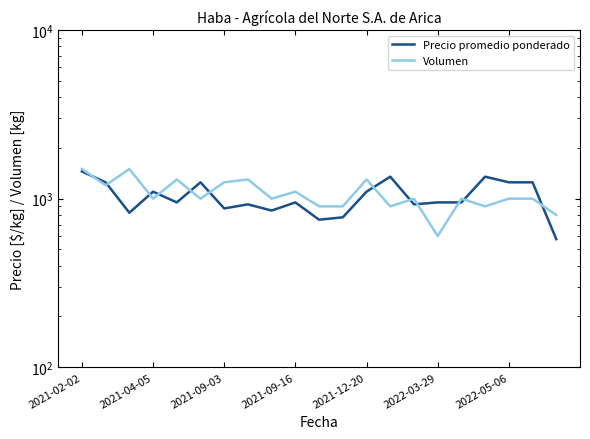

How many lines are shown in the chart?

2